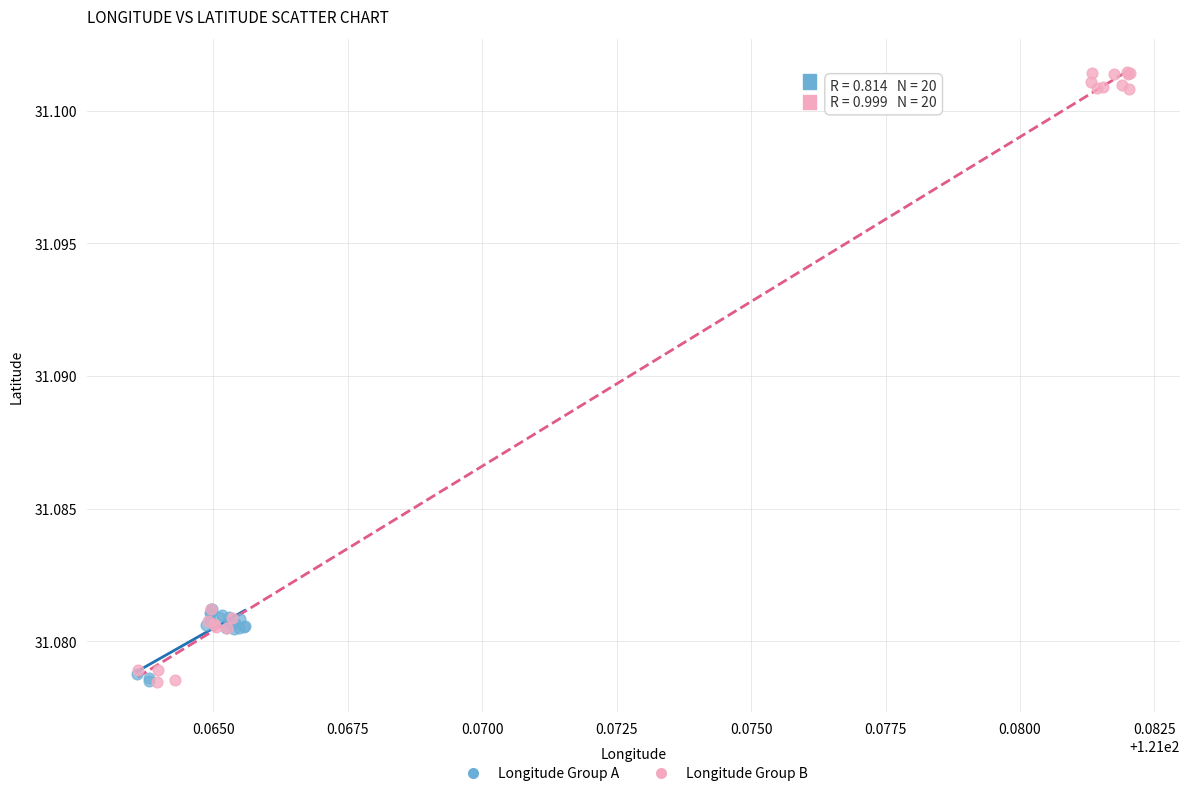

Which series has the widest spread of Y values?

Longitude Group B